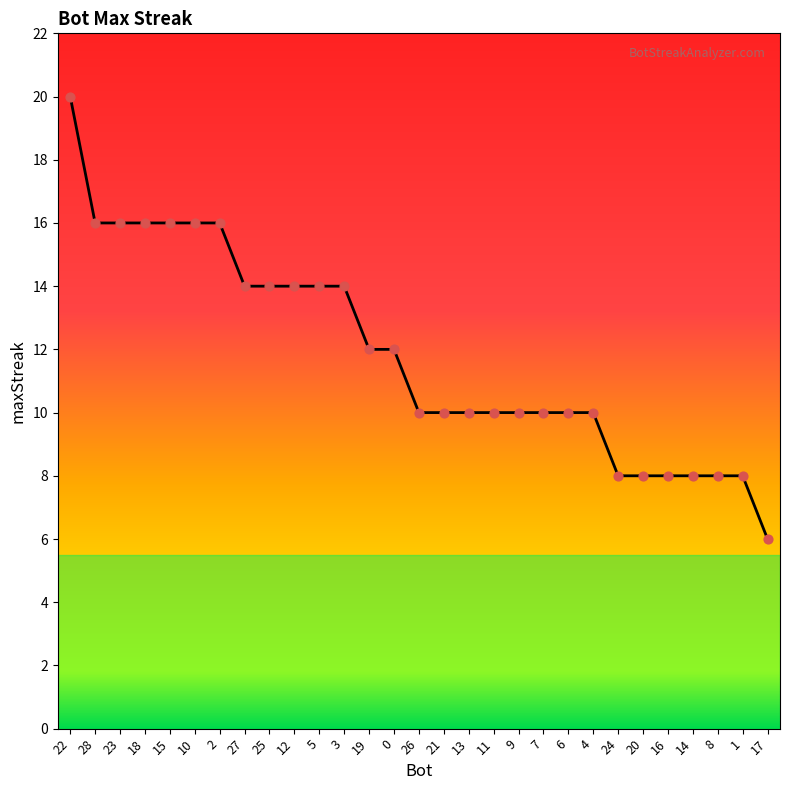

What is the ratio of the value at 28 to the value at 9?

1.6